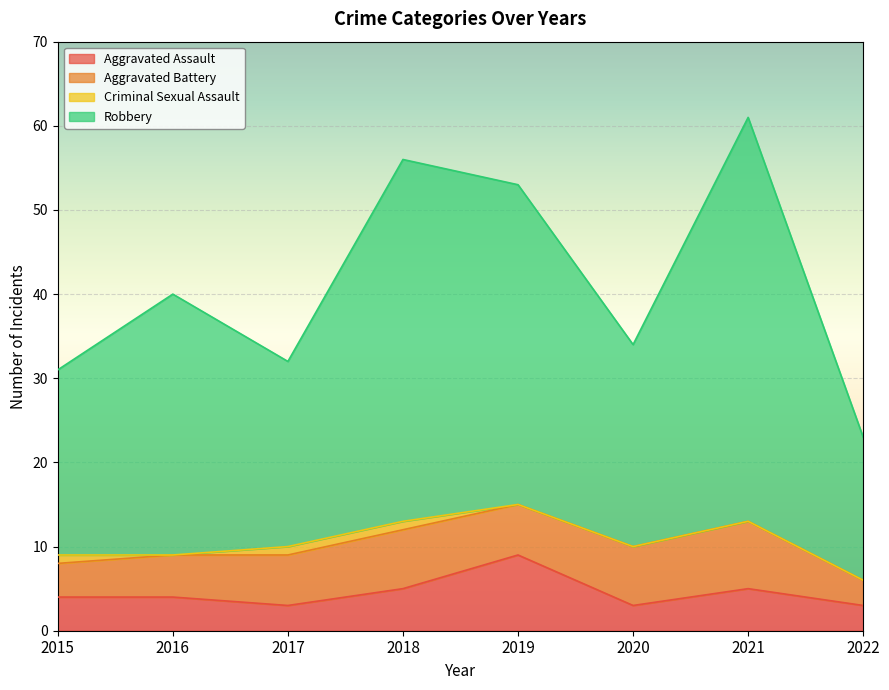

The value of Robbery at 2019 is 53. True or false?

True